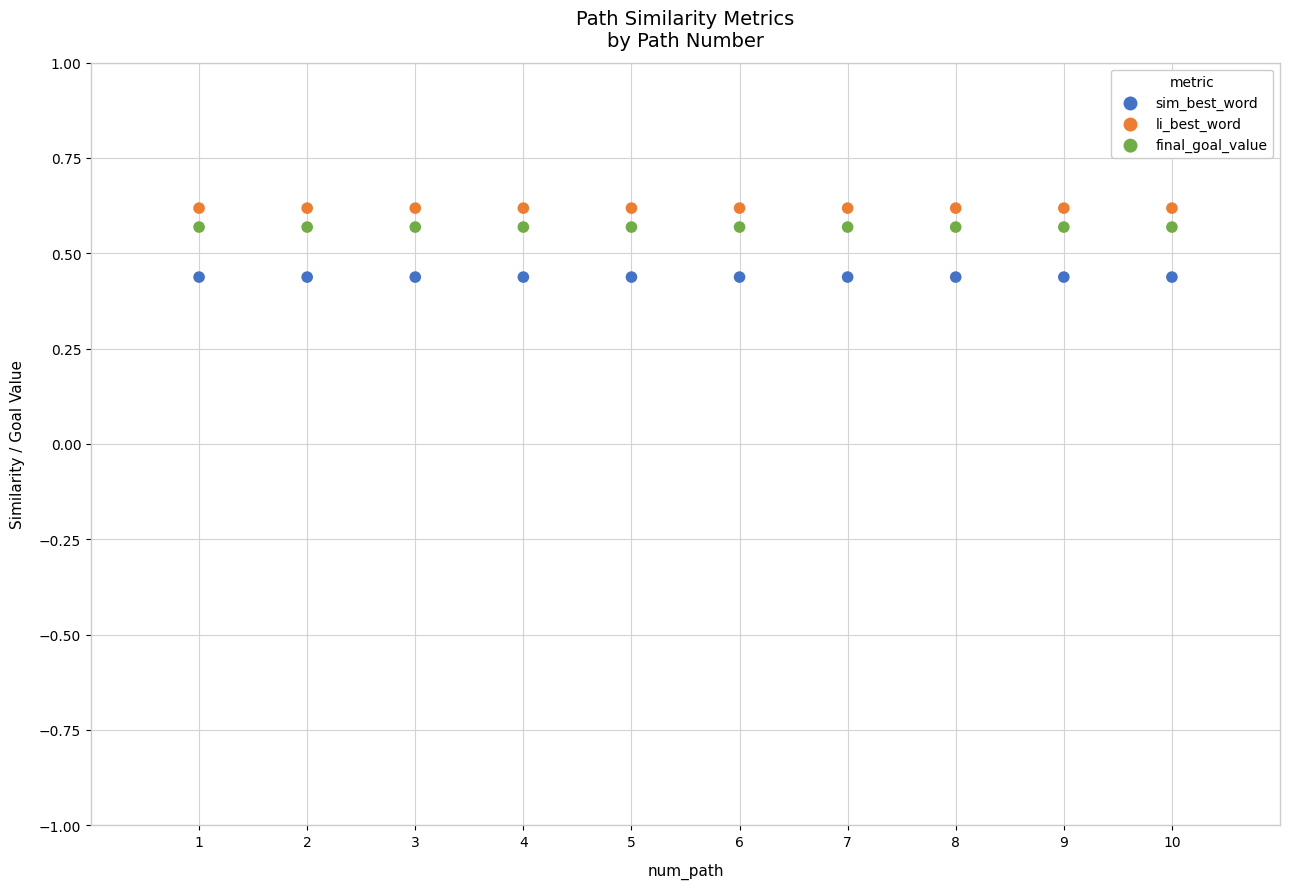

Which series reaches the minimum Y coordinate?

sim_best_word